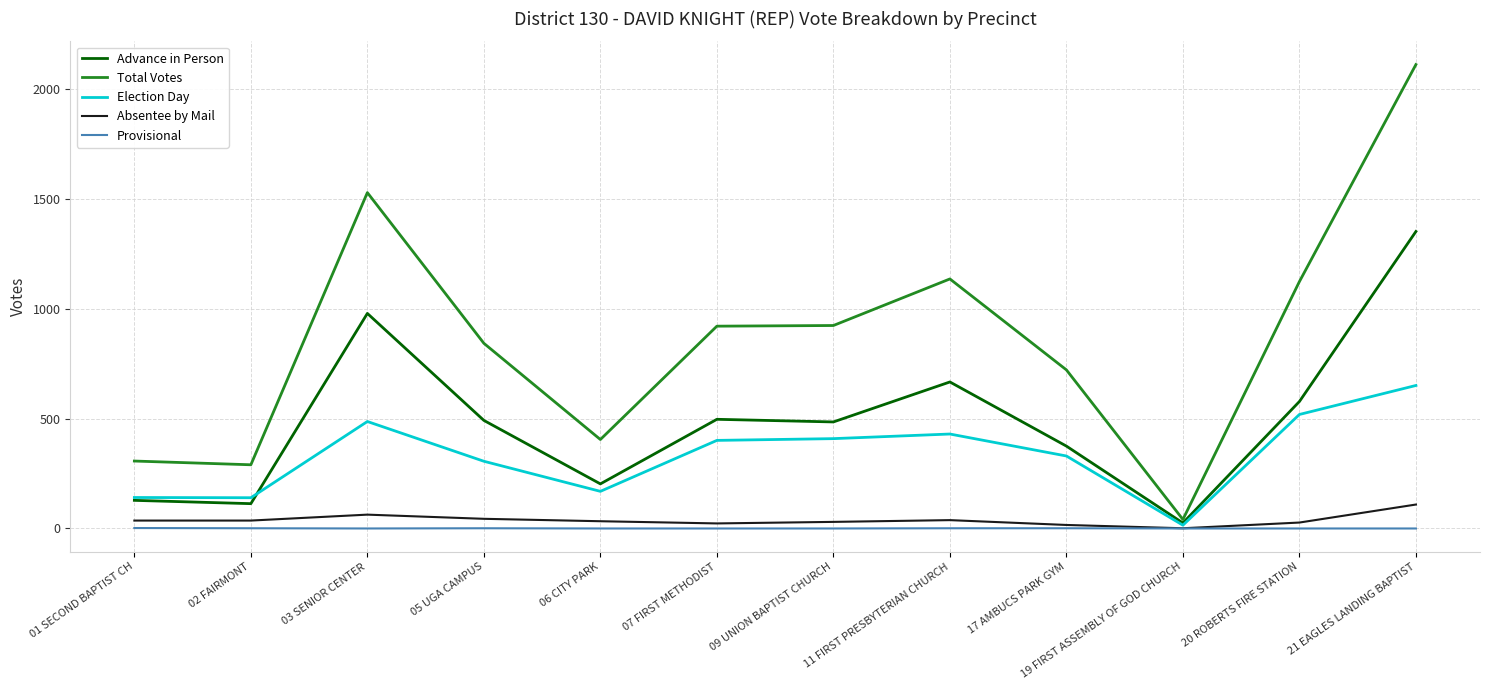

Which series has the largest total across all categories?

Total Votes